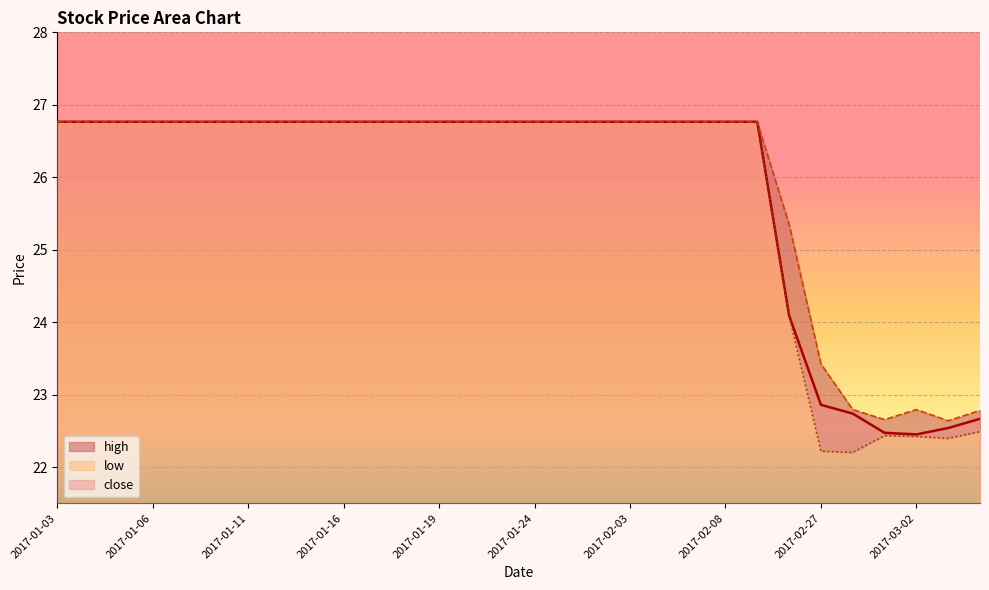

Between 2017-01-18 and 2017-02-28, which series saw the biggest shift?

low